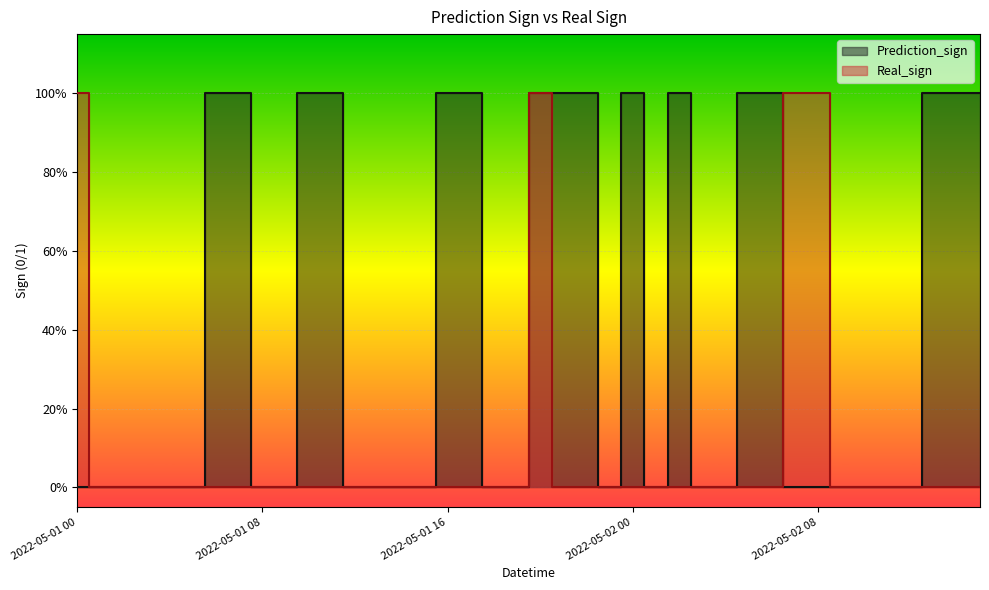

The value of Real_sign at 2022-05-01 17 is 0. True or false?

True